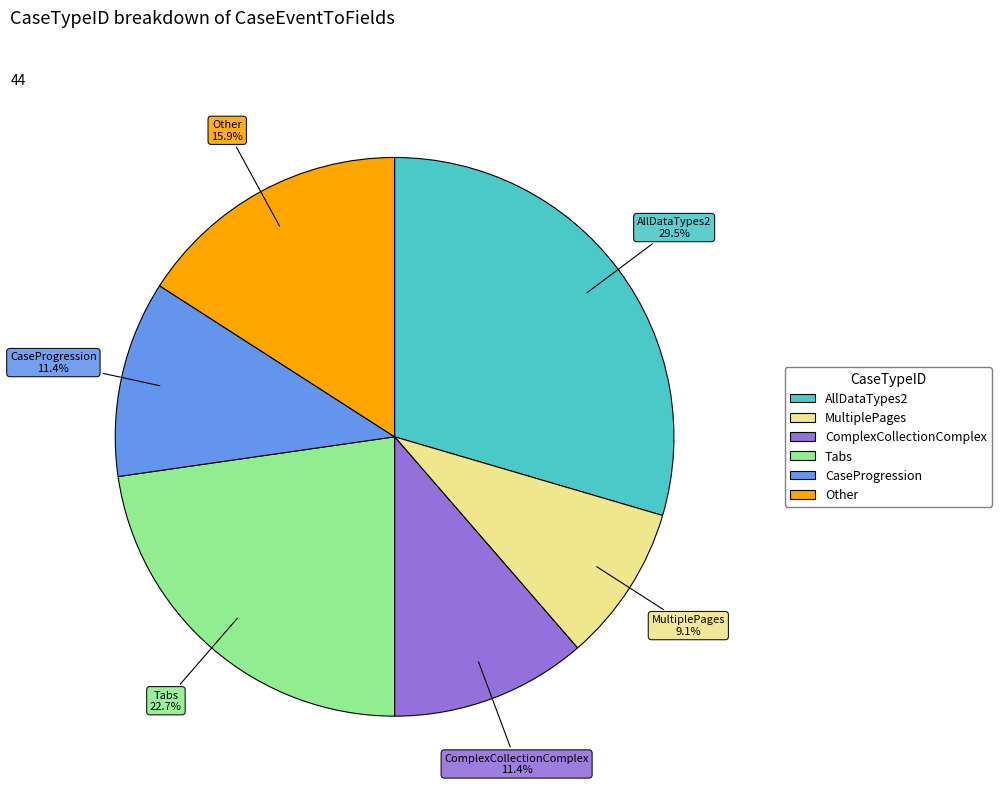

Is it true that AllDataTypes2 is 19% of the pie?

False